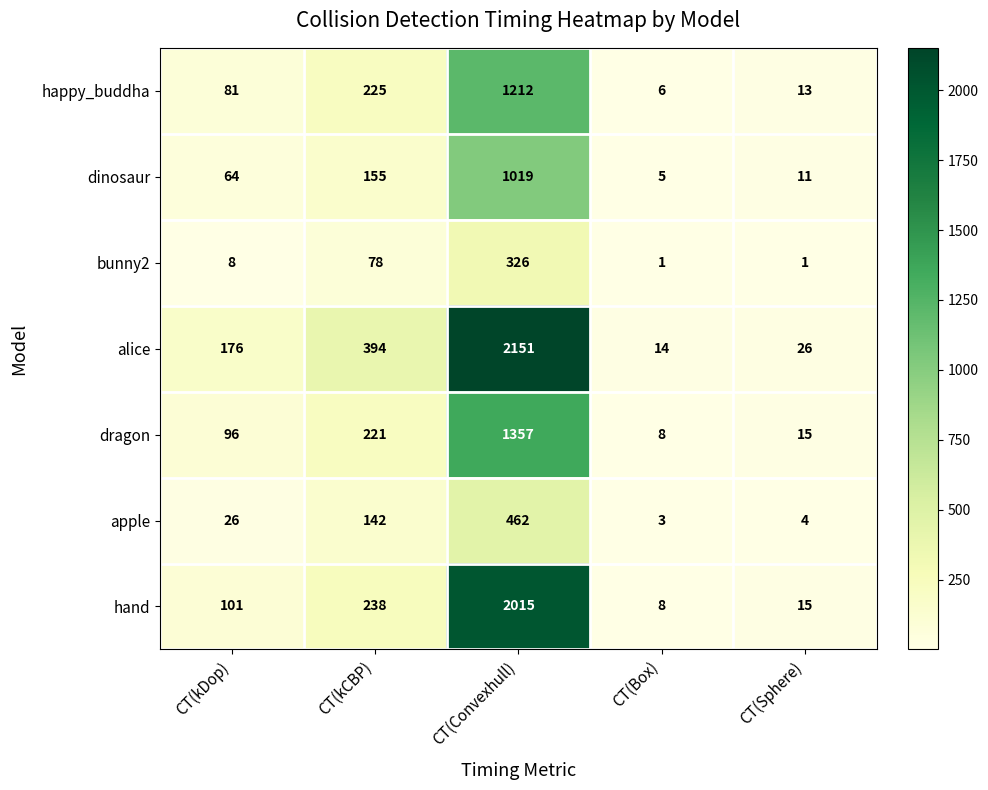

The value of apple at CT(Convexhull) is 831. True or false?

False